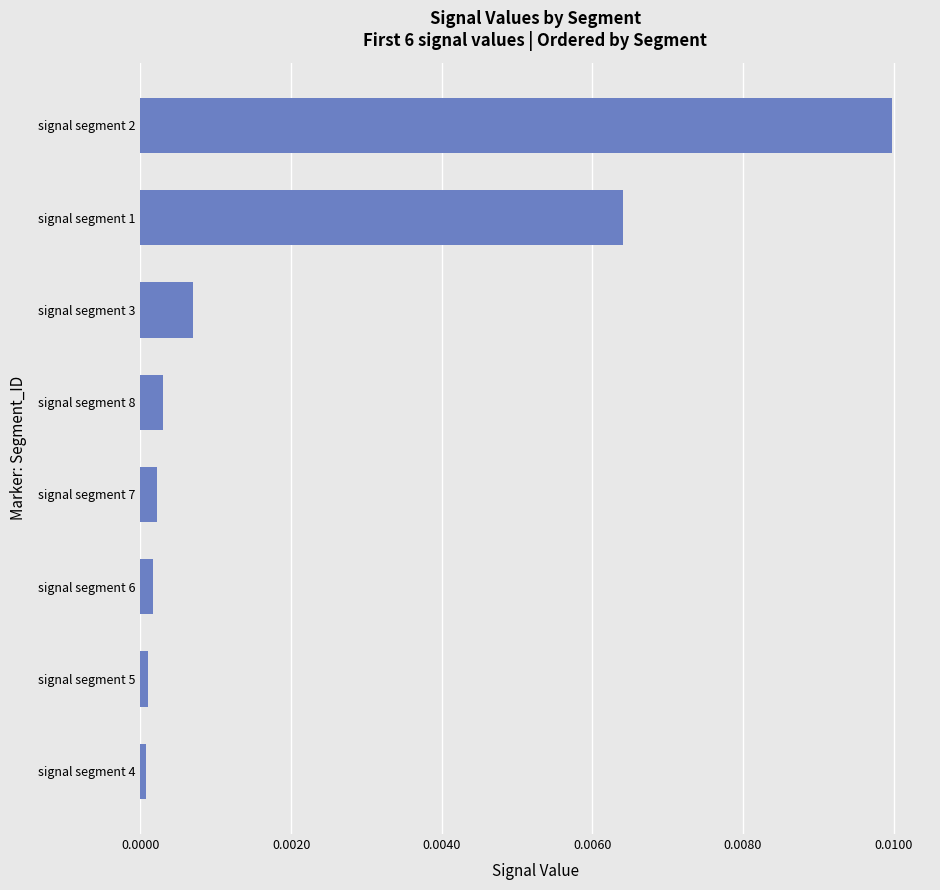

Which category has the highest value across all series?

signal segment 2